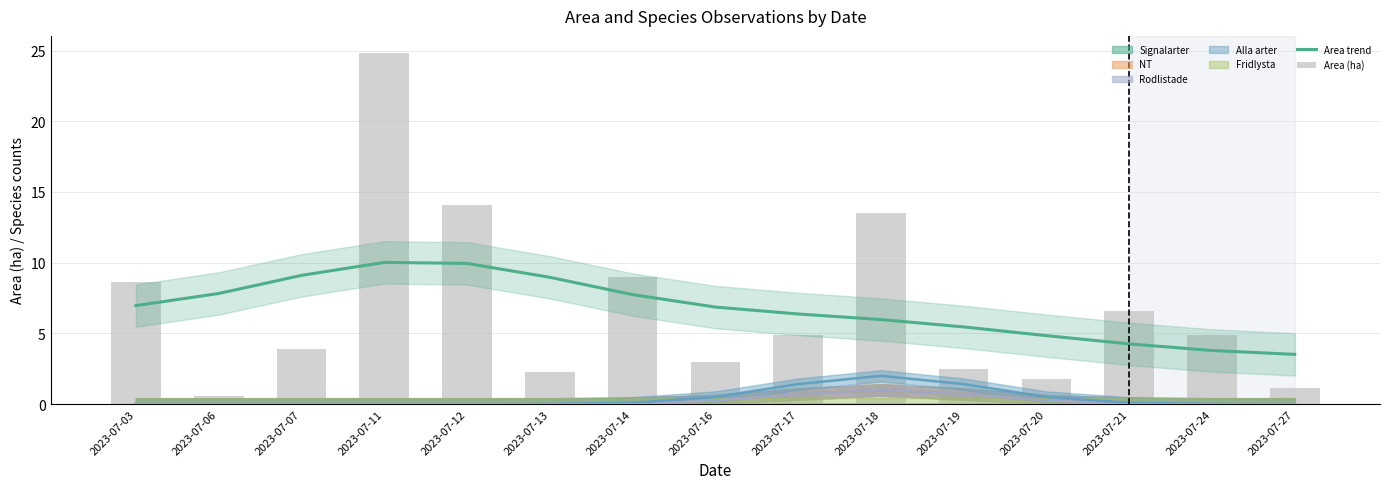

Which series changed the most between 2023-07-03 and 2023-07-07?

Area (ha)